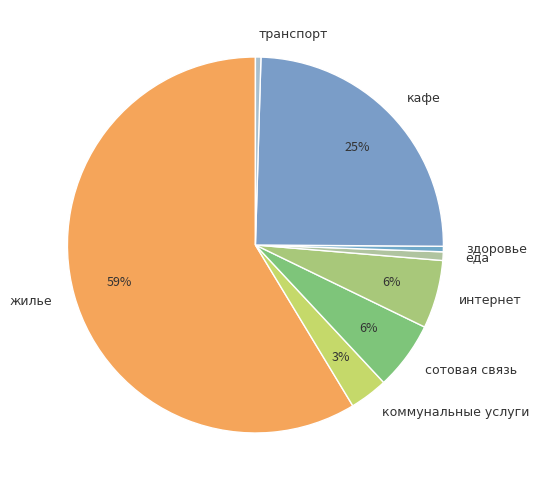

To the nearest percent, what percentage of the pie is кафе?

25%